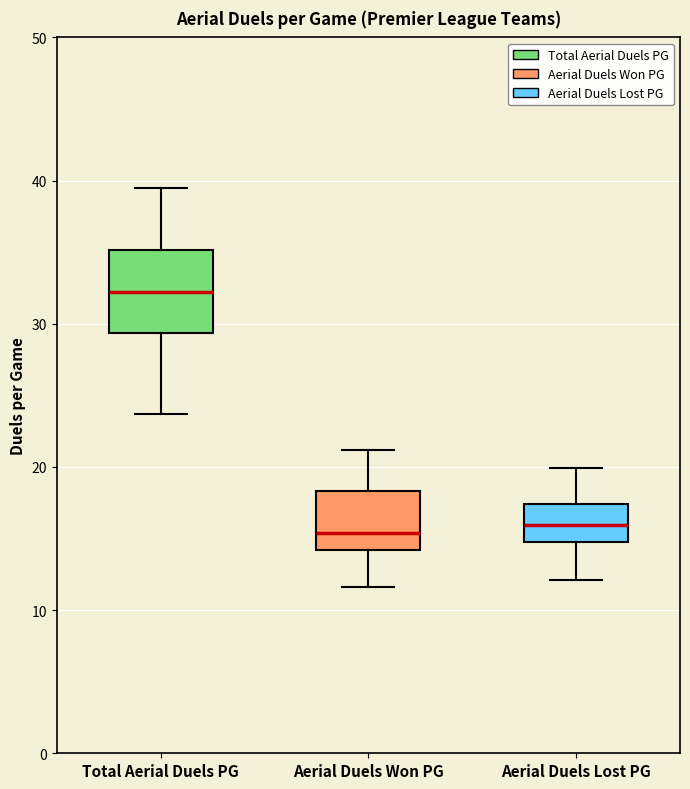

Comparing the boxes themselves (not the whiskers), which one is the tallest?

Total Aerial Duels PG